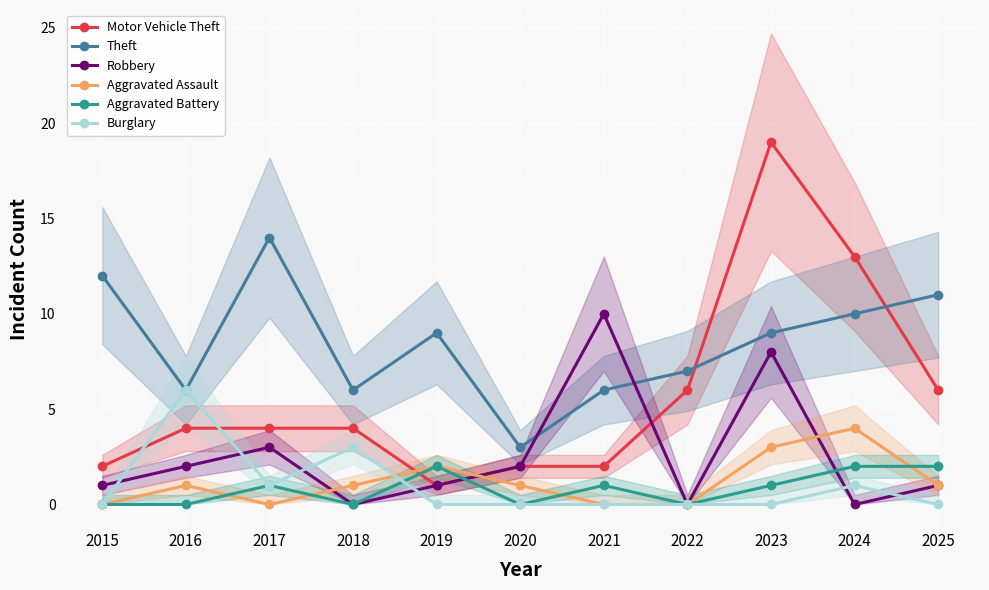

At which label is Theft closest to 8?

2019